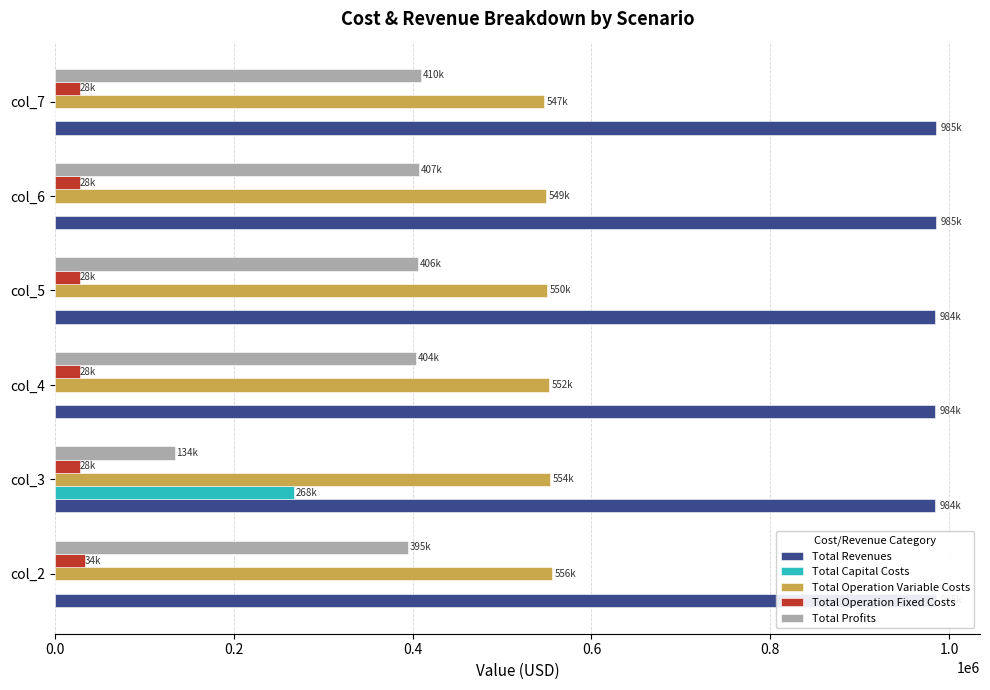

How many values in the Total Revenues series are below 985108?

3